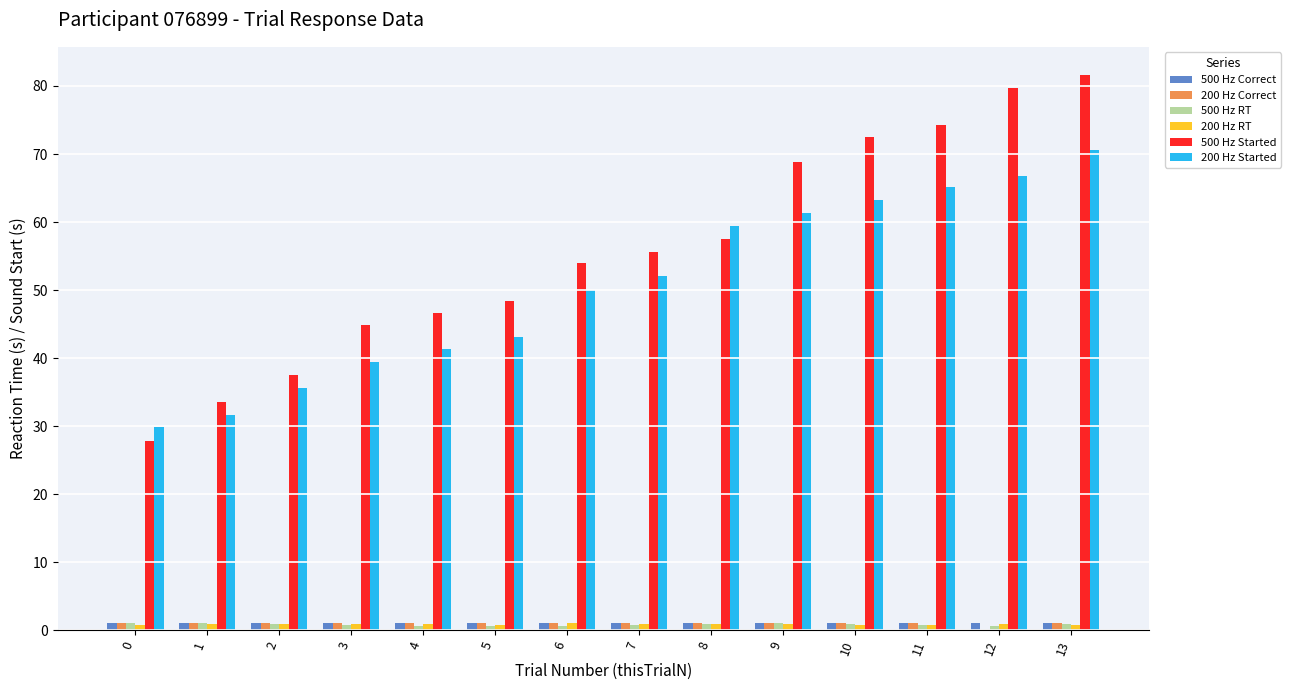

Which category has the highest value across all series?

13